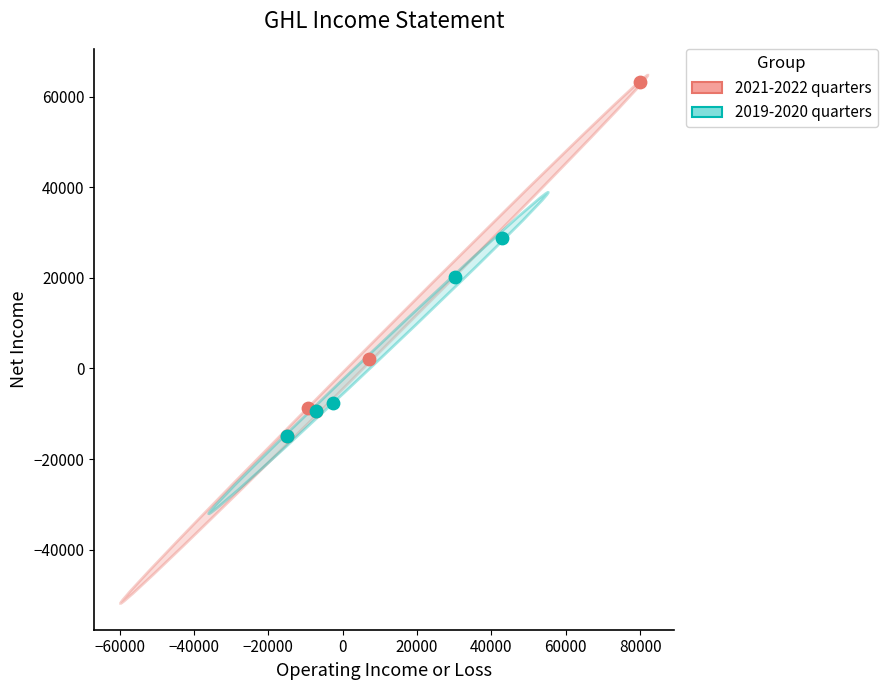

Which series contains the highest Y value?

2021-2022 quarters